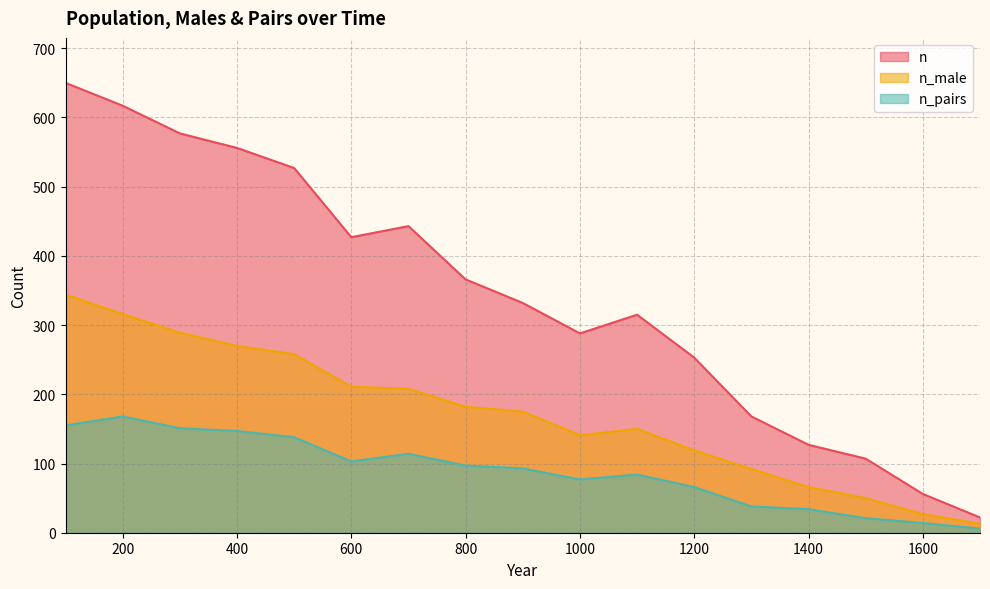

What is the average value of the n_male series?

171